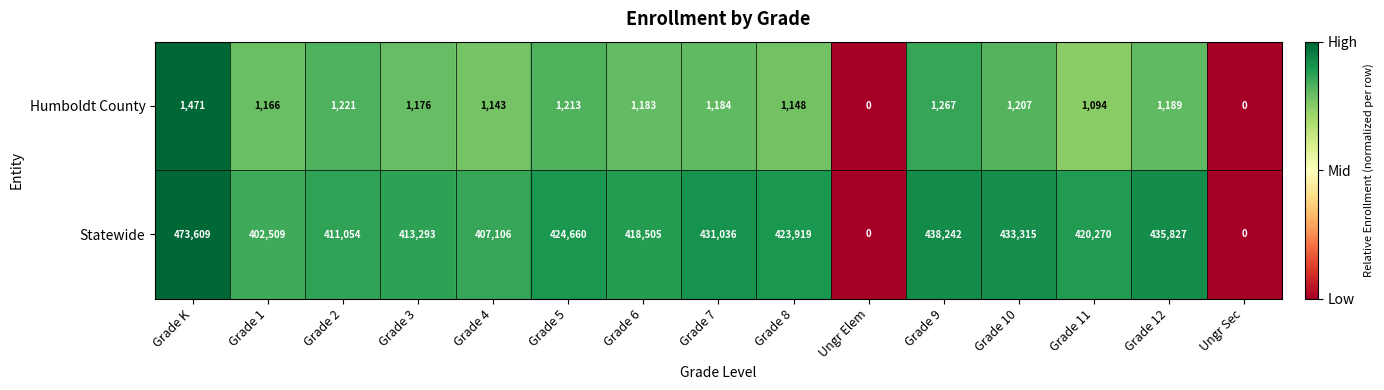

Which series has the largest range (max minus min)?

Statewide